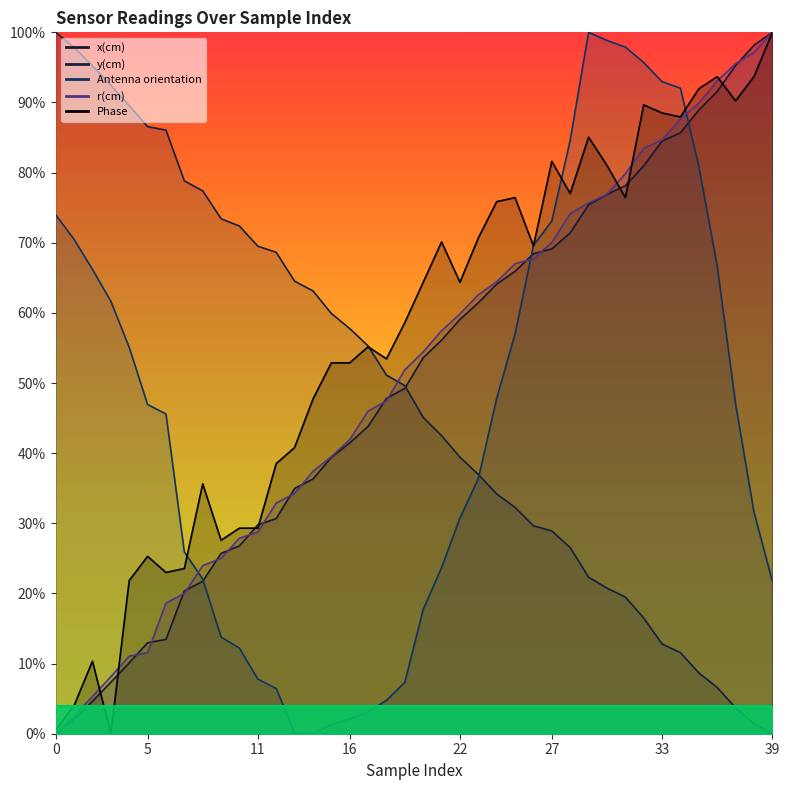

What is the maximum value for r(cm)?

1.0